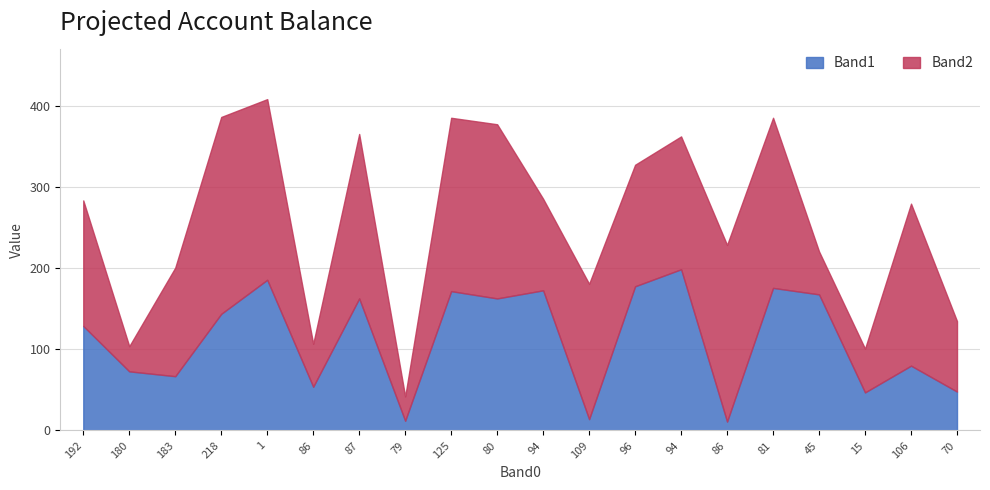

After their last crossing, which series has the higher values: Band1 or Band2?

Band2